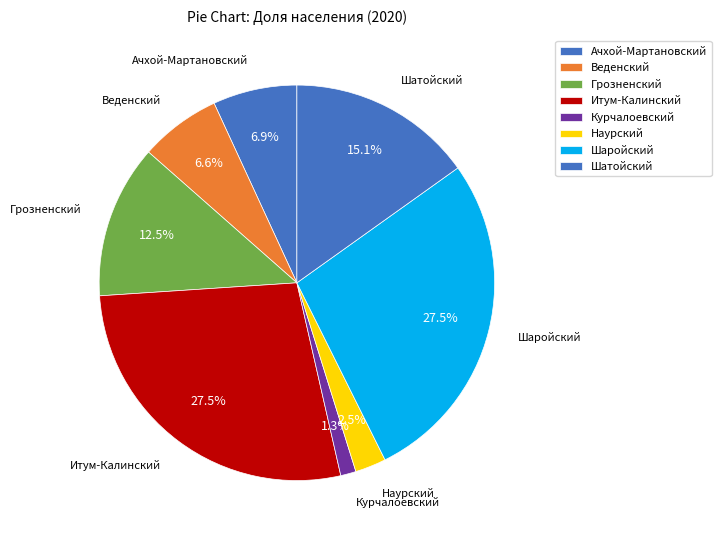

How many segments does this pie chart have?

8